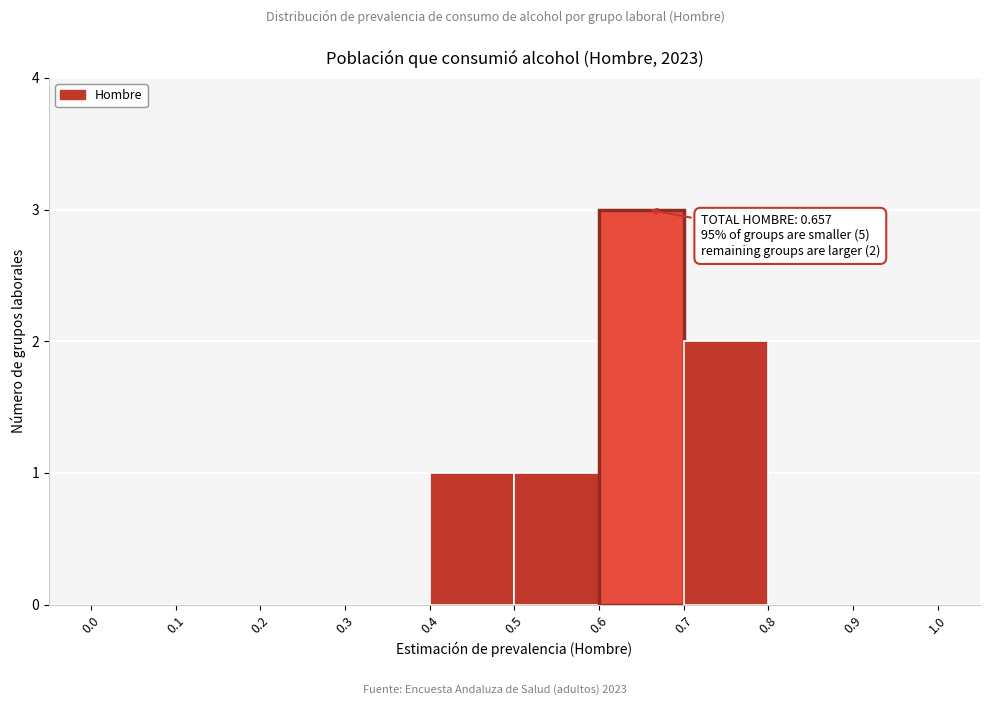

Over which range of the x-axis is the bar tallest?

0.6 to 0.7